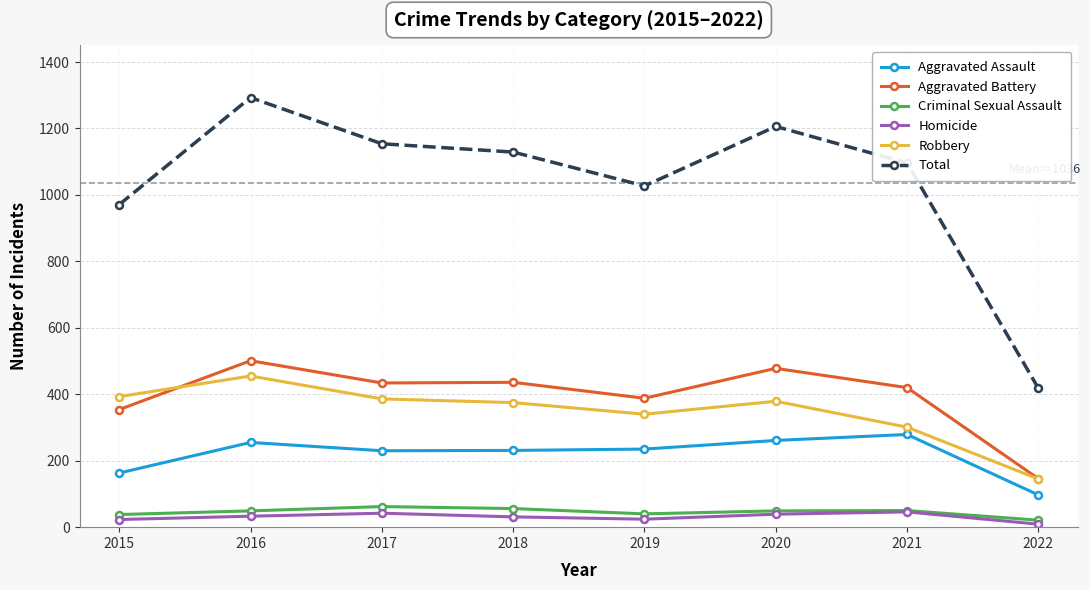

What is the average value of the Robbery series?

347